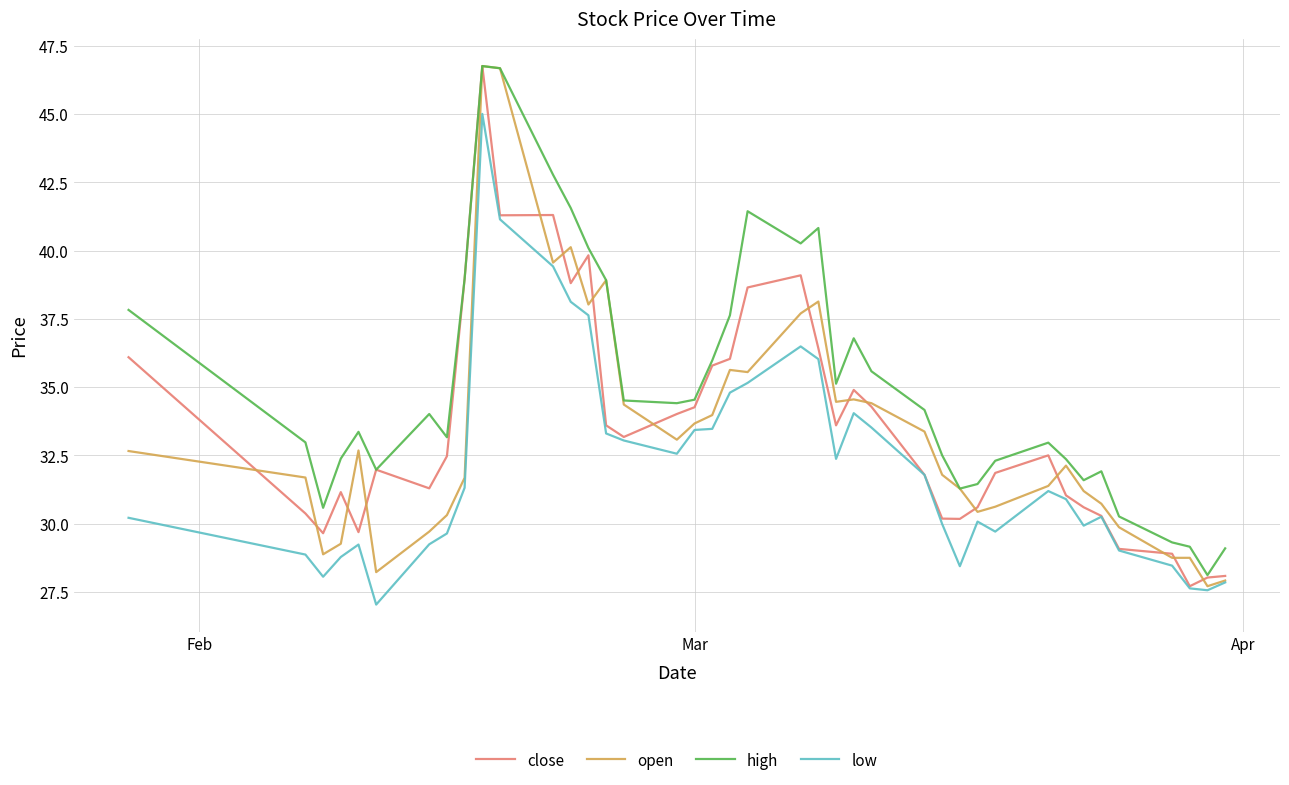

What is the difference between the maximum and minimum values in the low series?

18.0